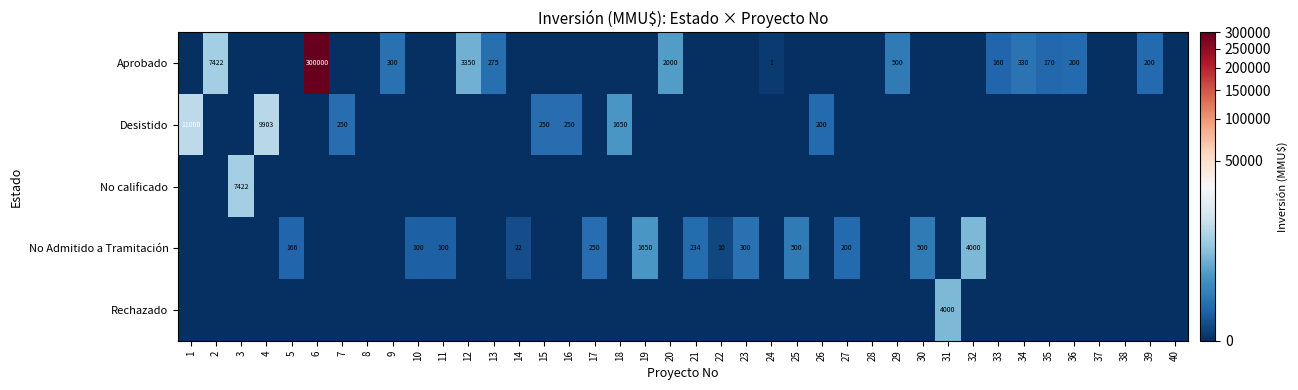

Is it true that Desistido equals -7171 at 8?

False